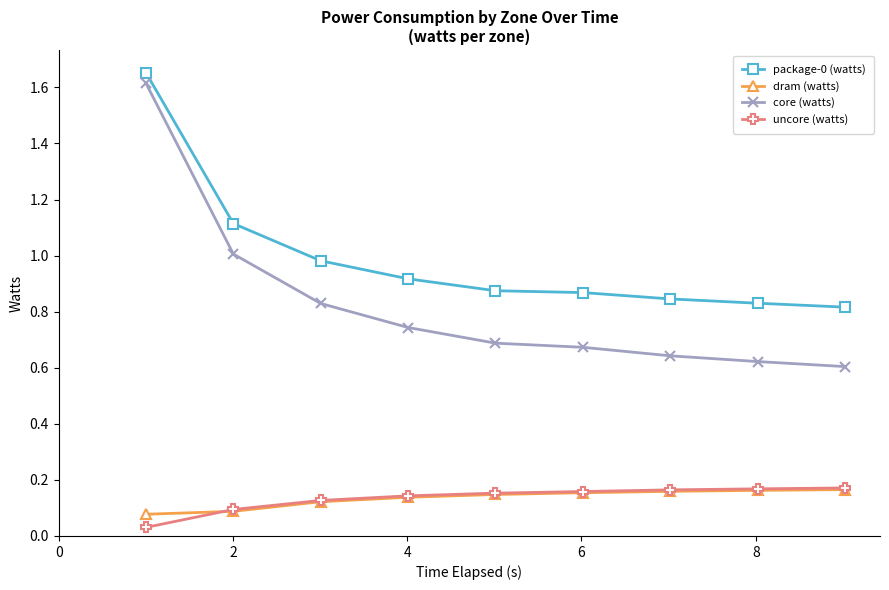

Count the number of categories in the chart.

9